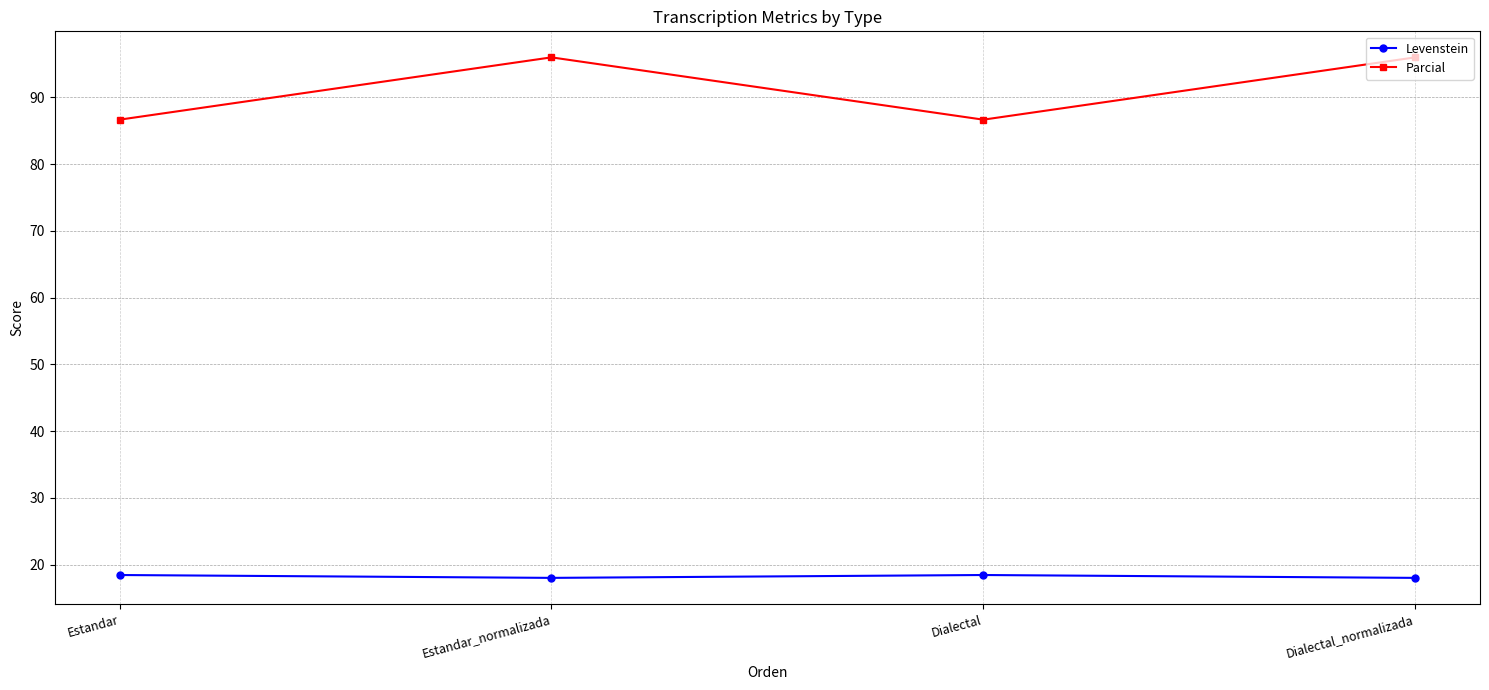

What is the sum of the Levenstein values at Dialectal_normalizada and Dialectal?

36.5